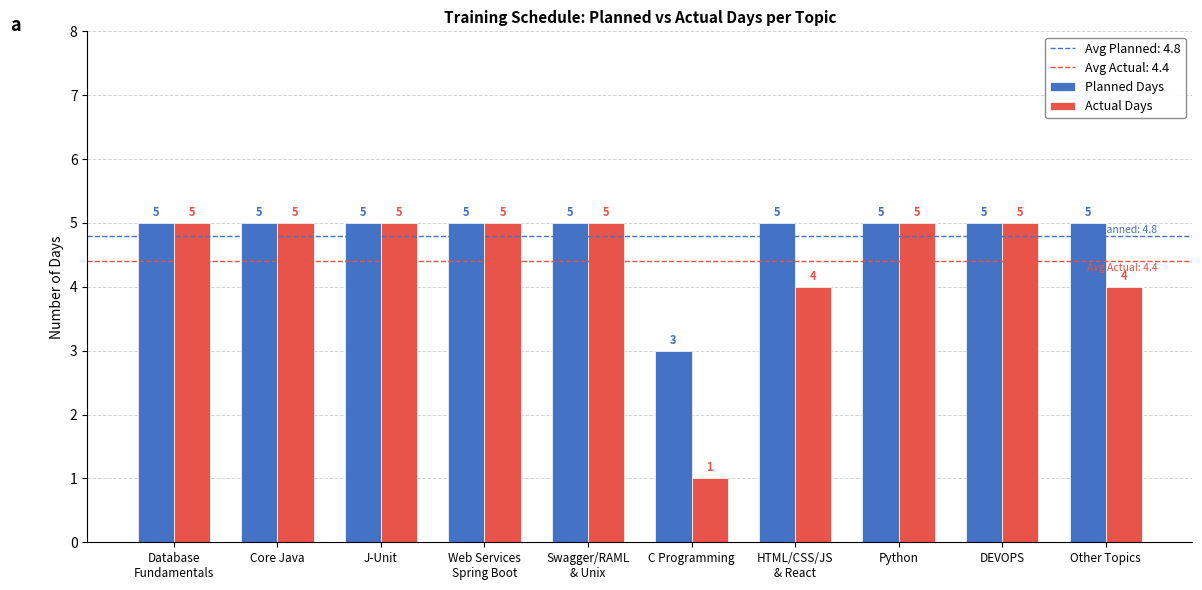

How many values in the Planned Days series are below 5?

1